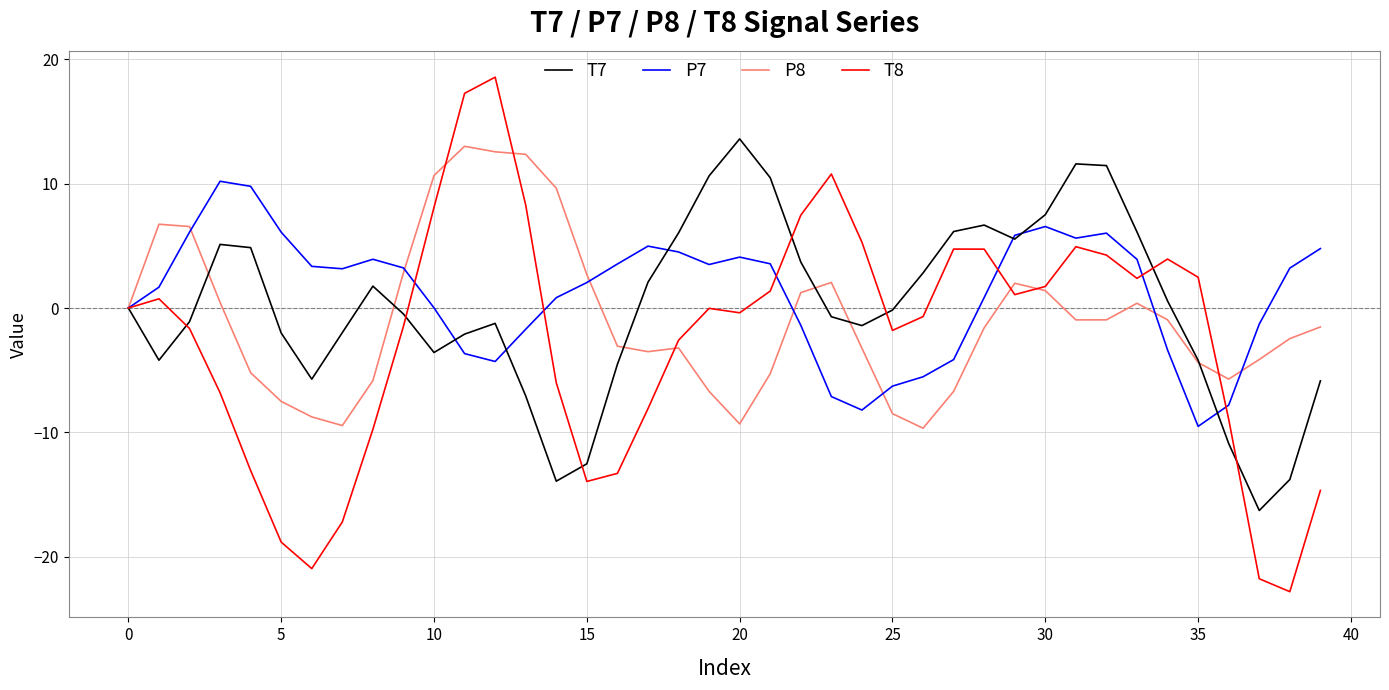

Which series has the widest spread of values?

T8